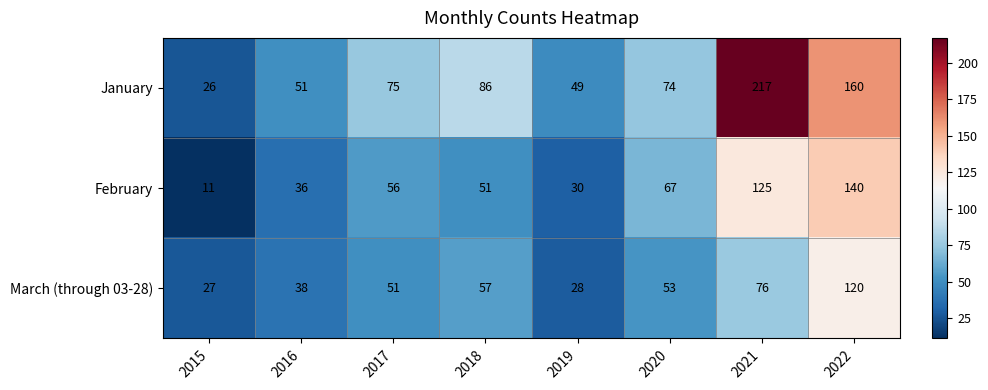

At which label is January closest to 121?

2018